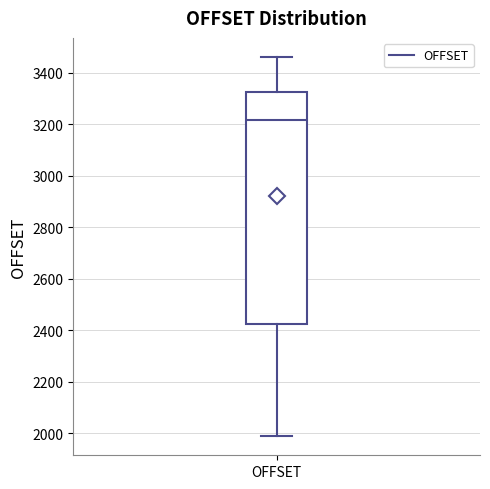

Where is the upper edge of the box for OFFSET on the y-axis? The values are not printed on the chart, so give them approximately, as read against the axis.

3320